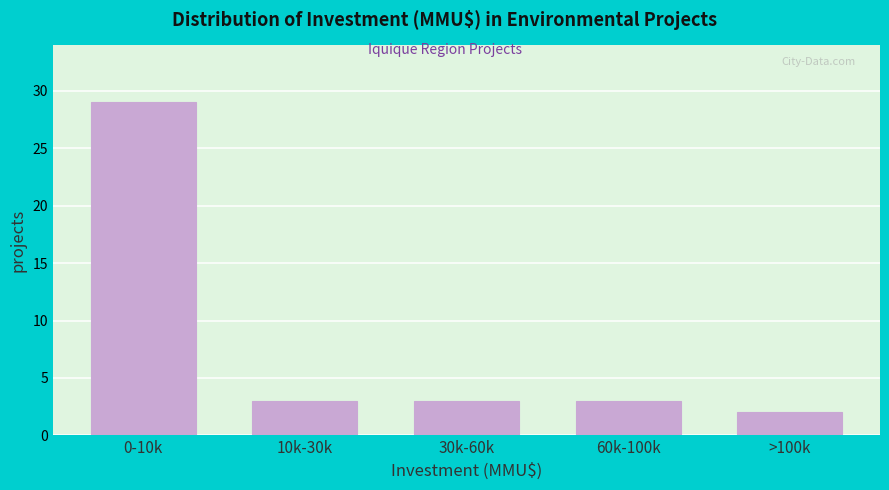

Reading right to left, list all the values displayed in this chart.

>100k=2	60k-100k=3	30k-60k=3	10k-30k=3	0-10k=29